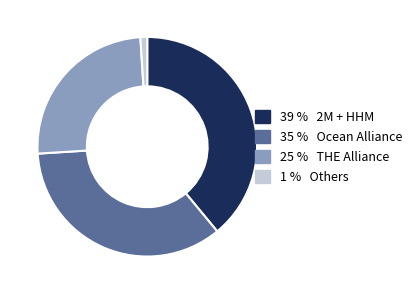

Is there a majority slice in this chart?

No